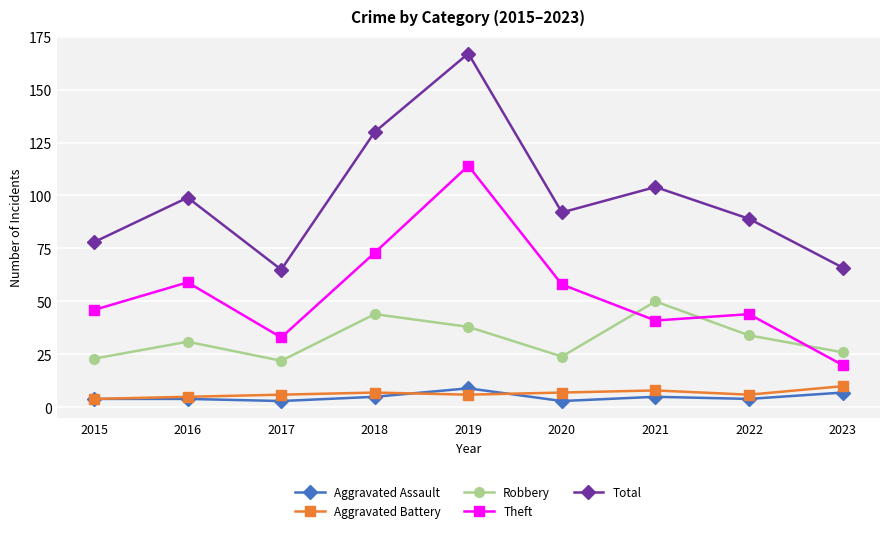

Is the value of Aggravated Assault at 2017 greater than the value of Total at 2020?

No